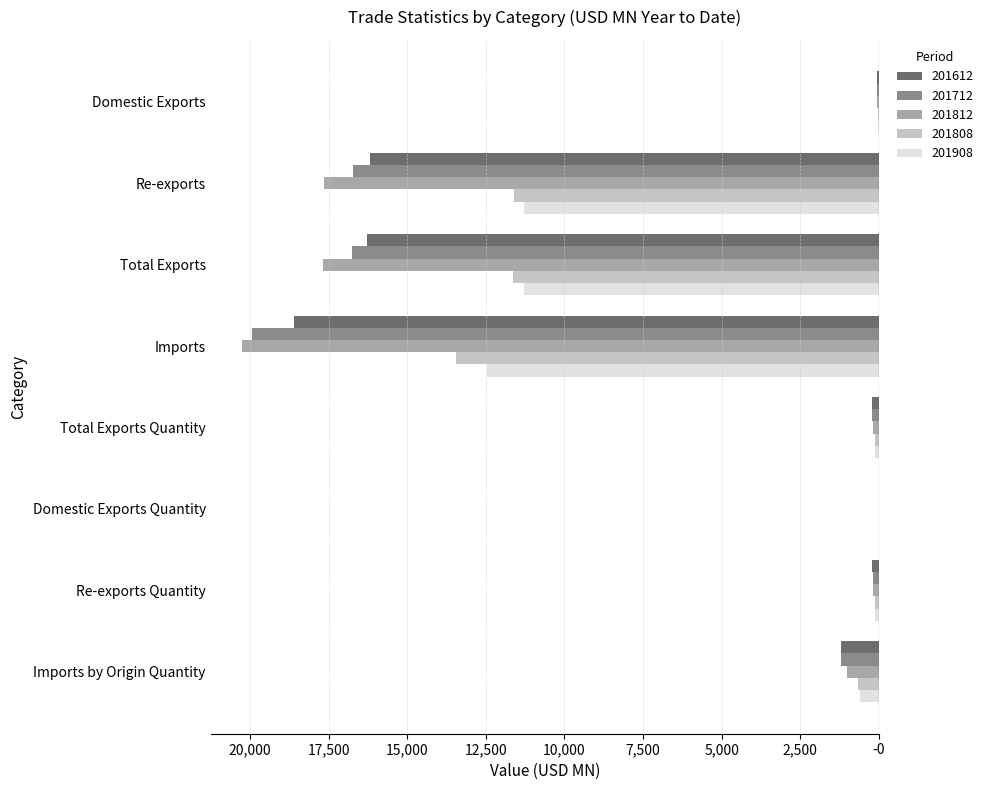

Which series has the largest total across all categories?

201908